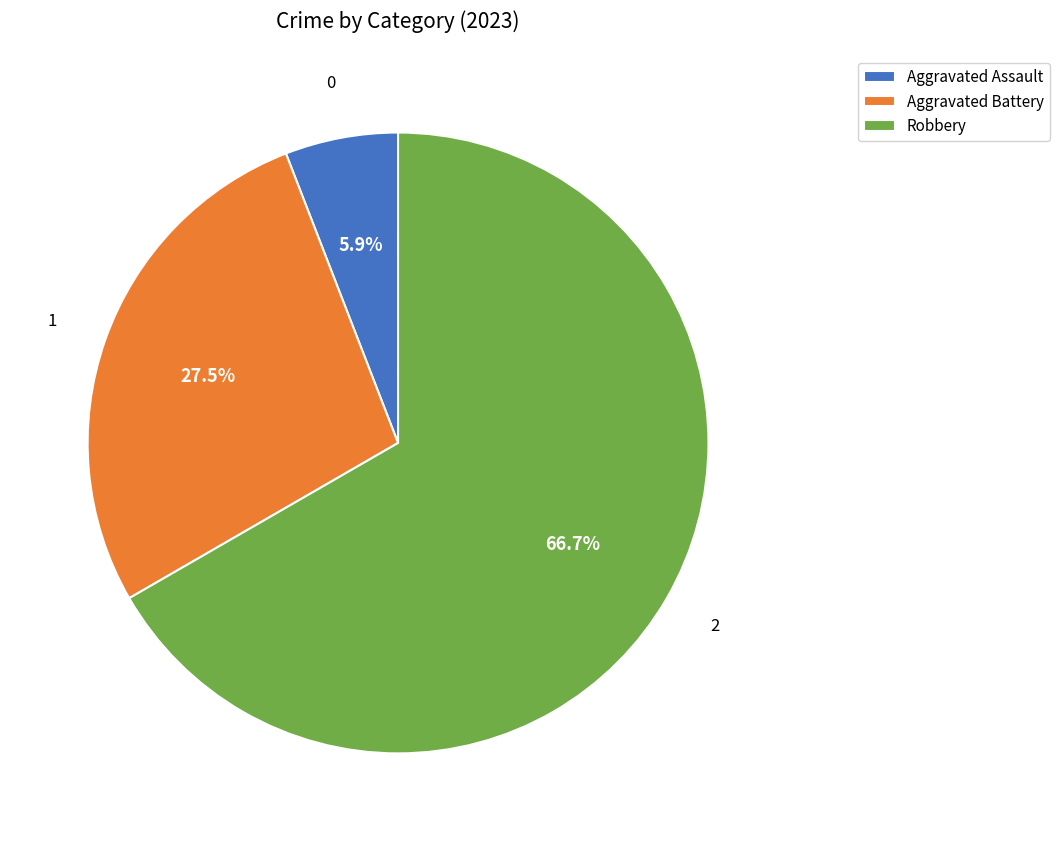

What percentage do Aggravated Assault and Robbery together represent?

72.5%